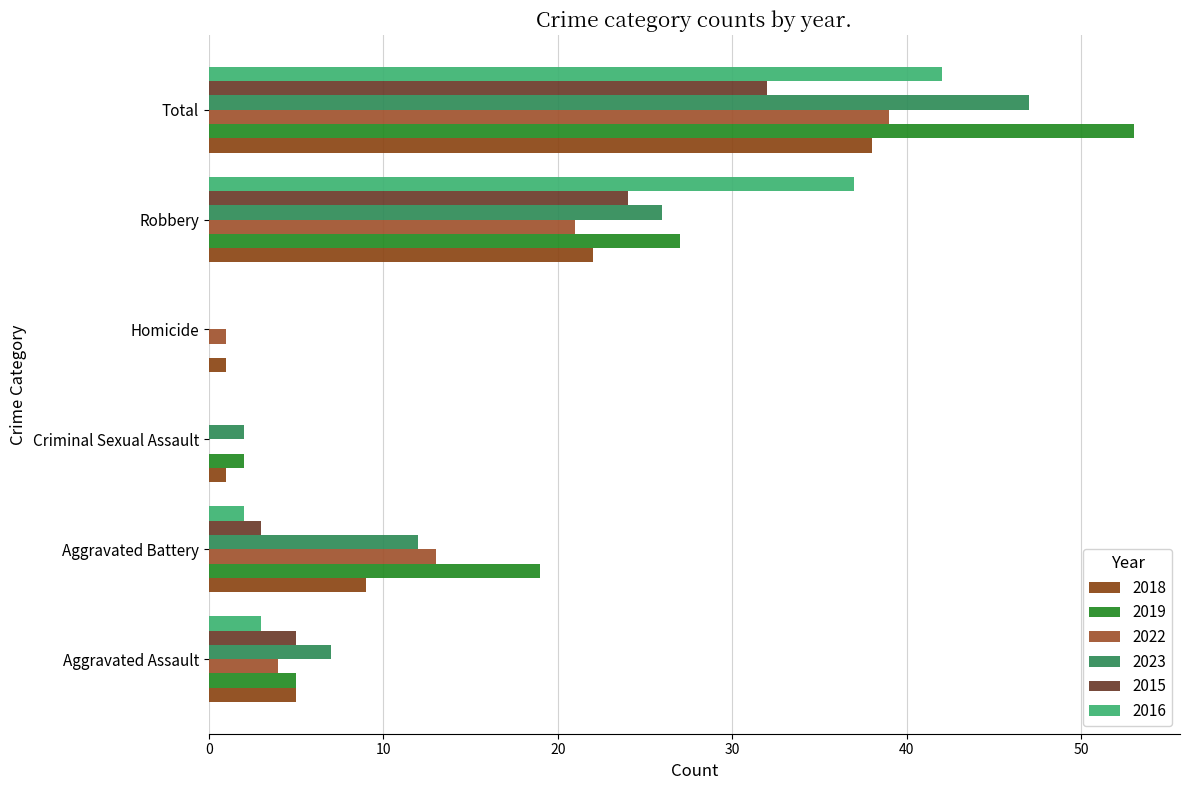

Is it true that 2018 equals 5 at Aggravated Assault?

True